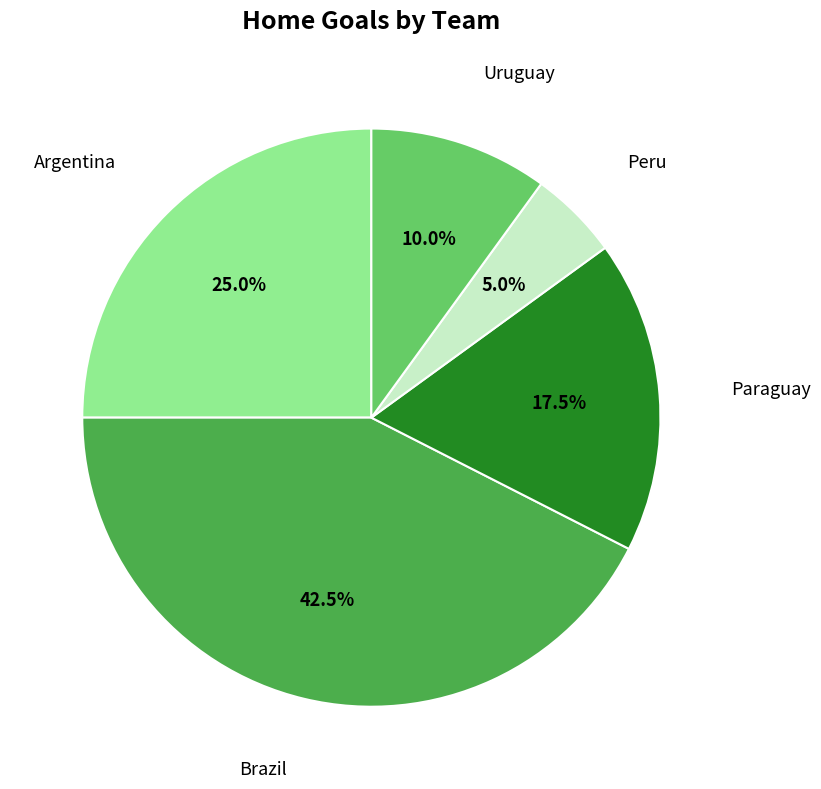

Is there a majority slice in this chart?

No